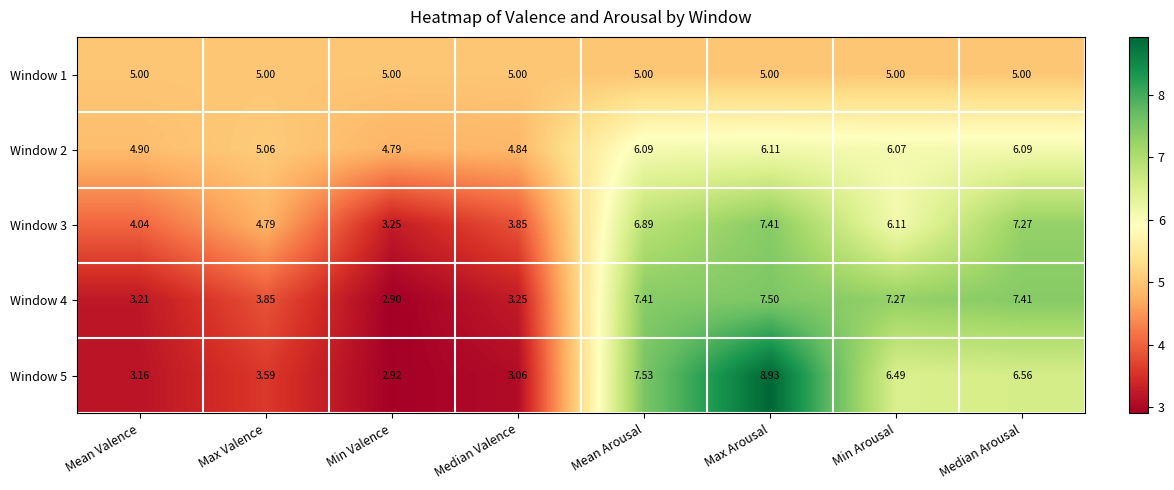

At which category does the chart reach its minimum across all series?

Min Valence